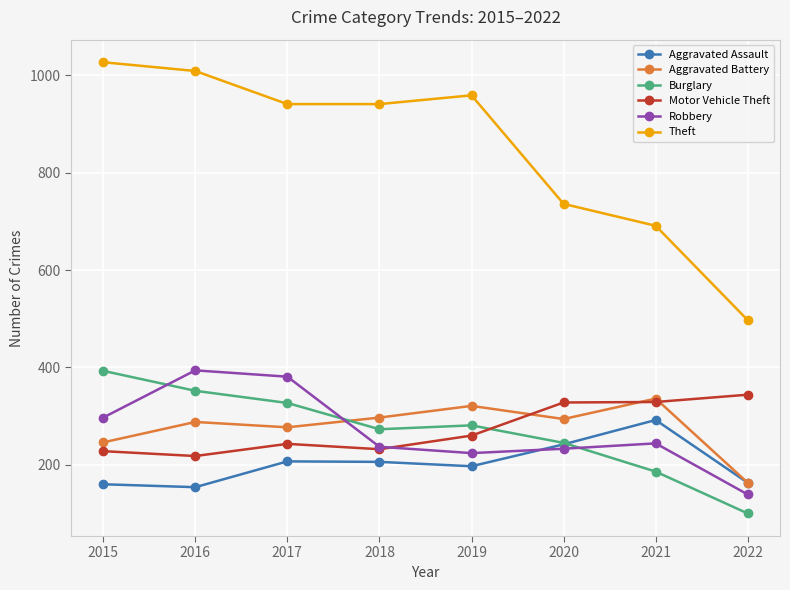

What are all the series names shown in the legend?

Aggravated Assault, Aggravated Battery, Burglary, Motor Vehicle Theft, Robbery, Theft